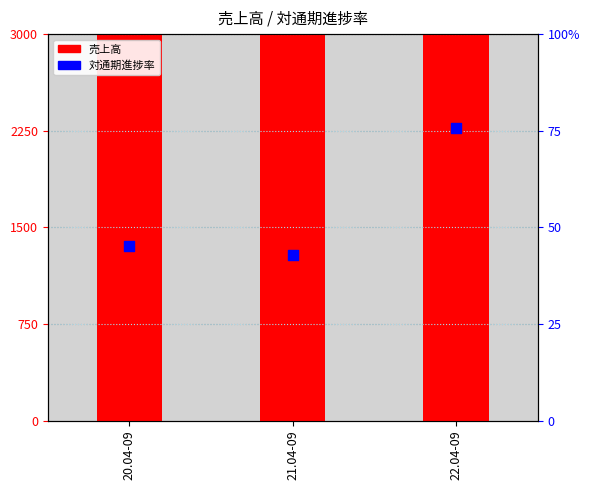

Is the value of 売上高 at 22.04-09 greater than the value of 対通期進捗率 at 20.04-09?

Yes